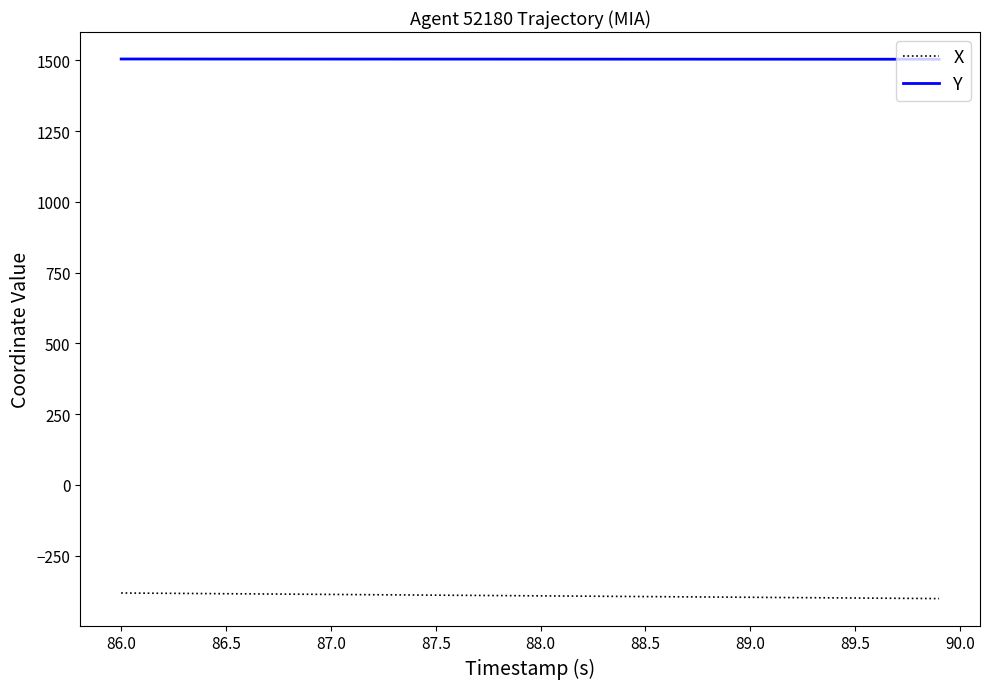

Which series has the largest total across all categories?

Y